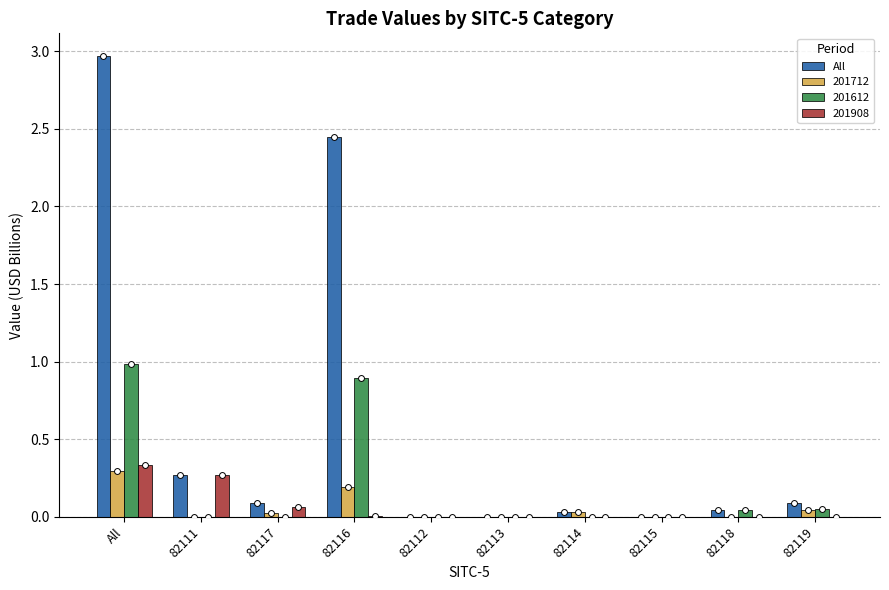

Between 82117 and 82115, which is larger?

82117